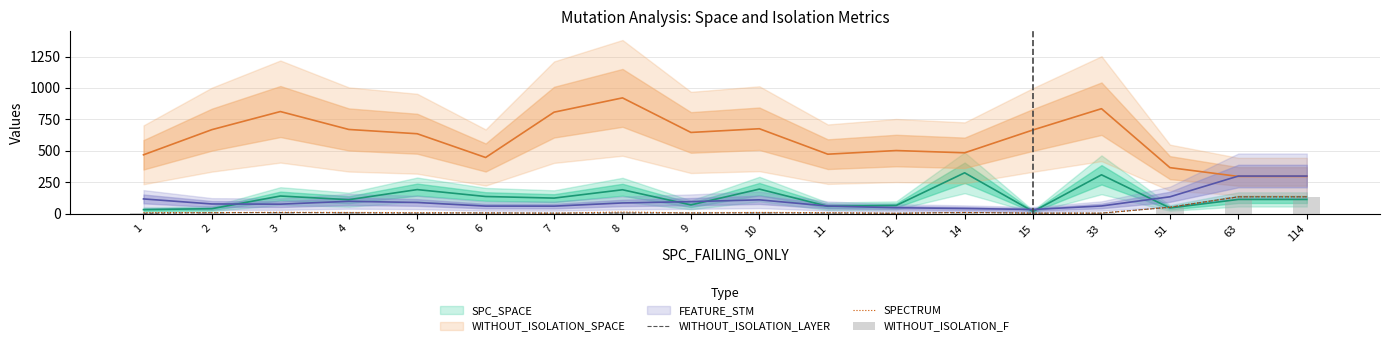

Which has a higher value, 12 or 7?

7